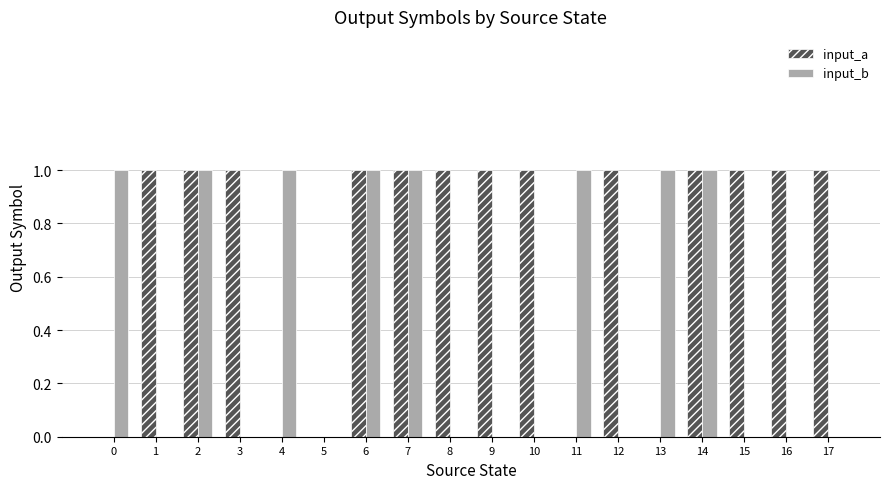

The input_a series shows -1 at 5. True or false?

False